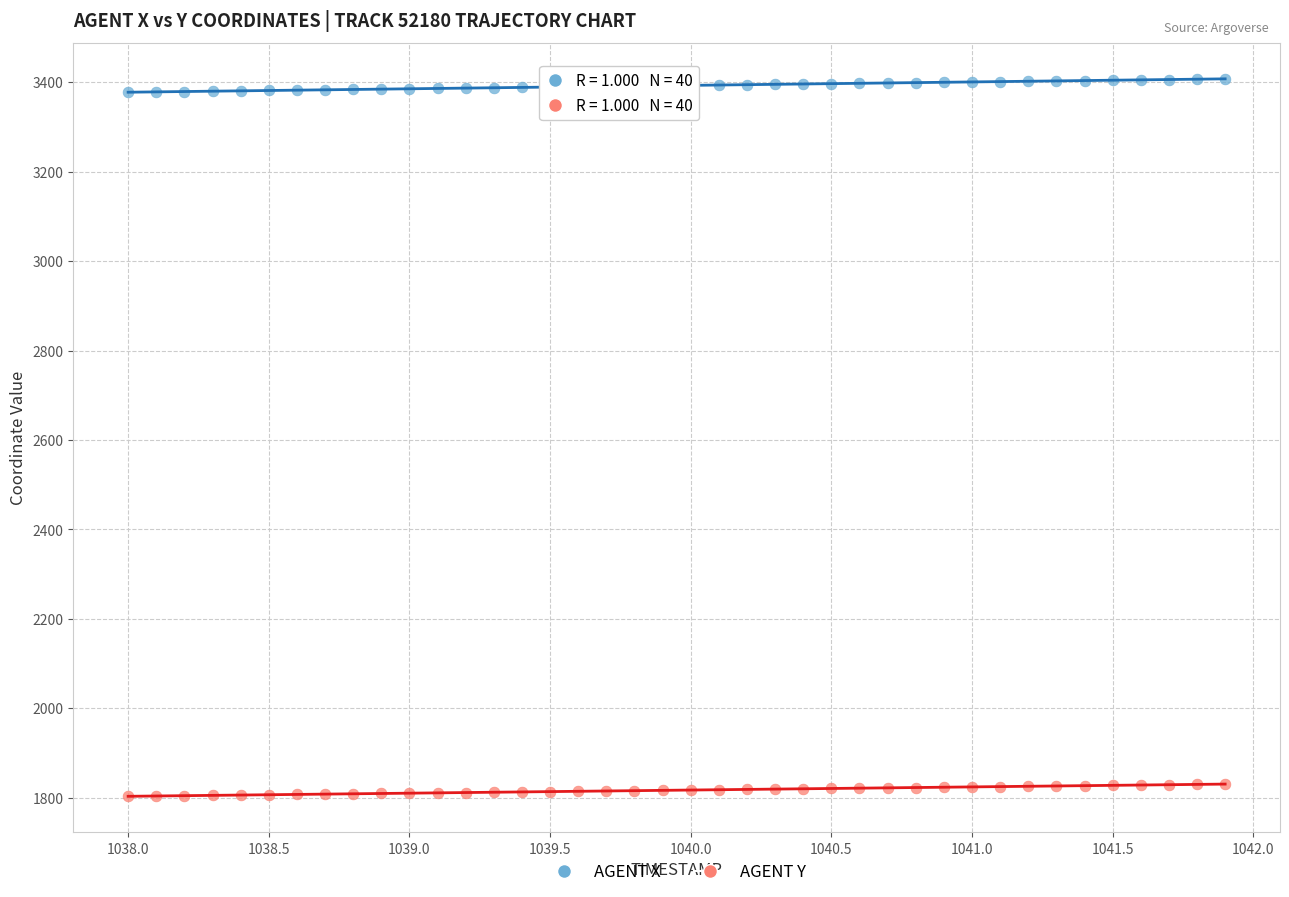

Across all data points, what is the range of X values (max minus min)?

3.9